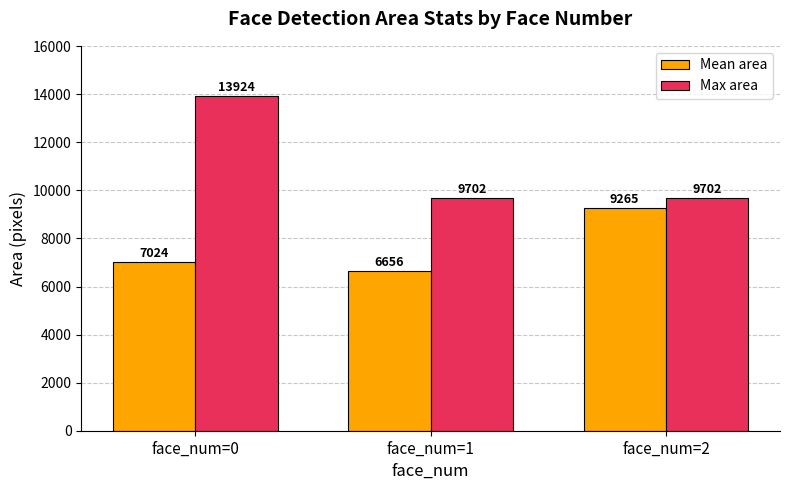

What is the difference between the Max area values at face_num=1 and face_num=0?

4222.0